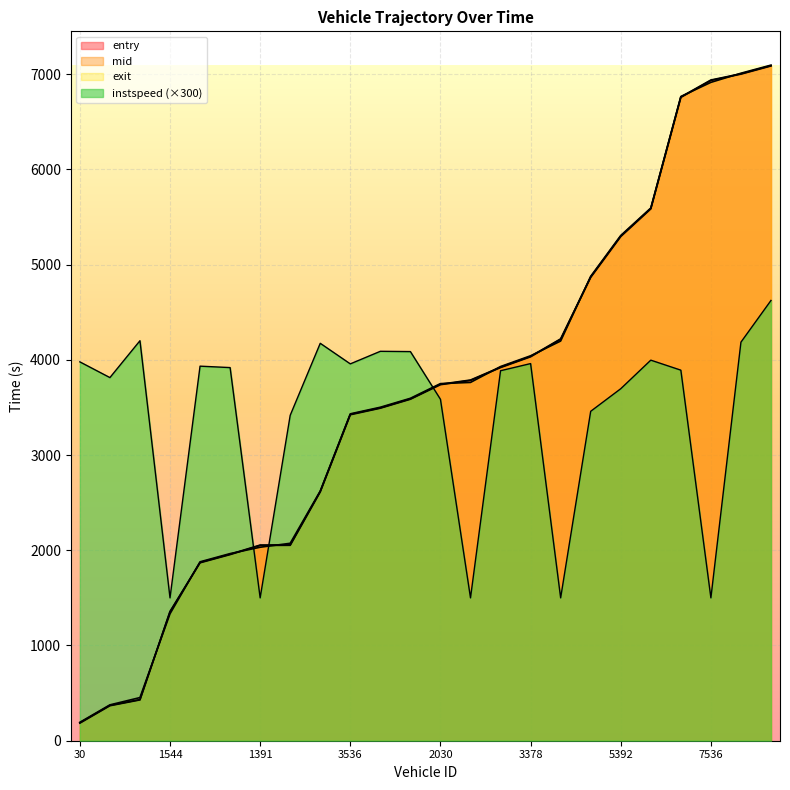

What is the minimum value shown in the chart?

184.8